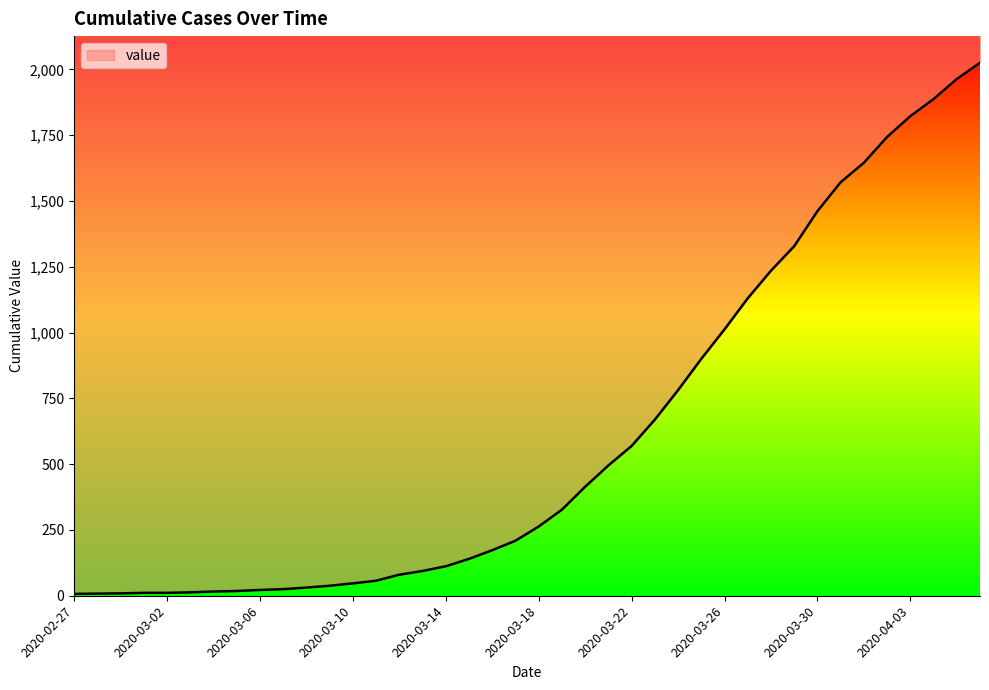

True or false: the data shows 16 at 2020-02-29.

False